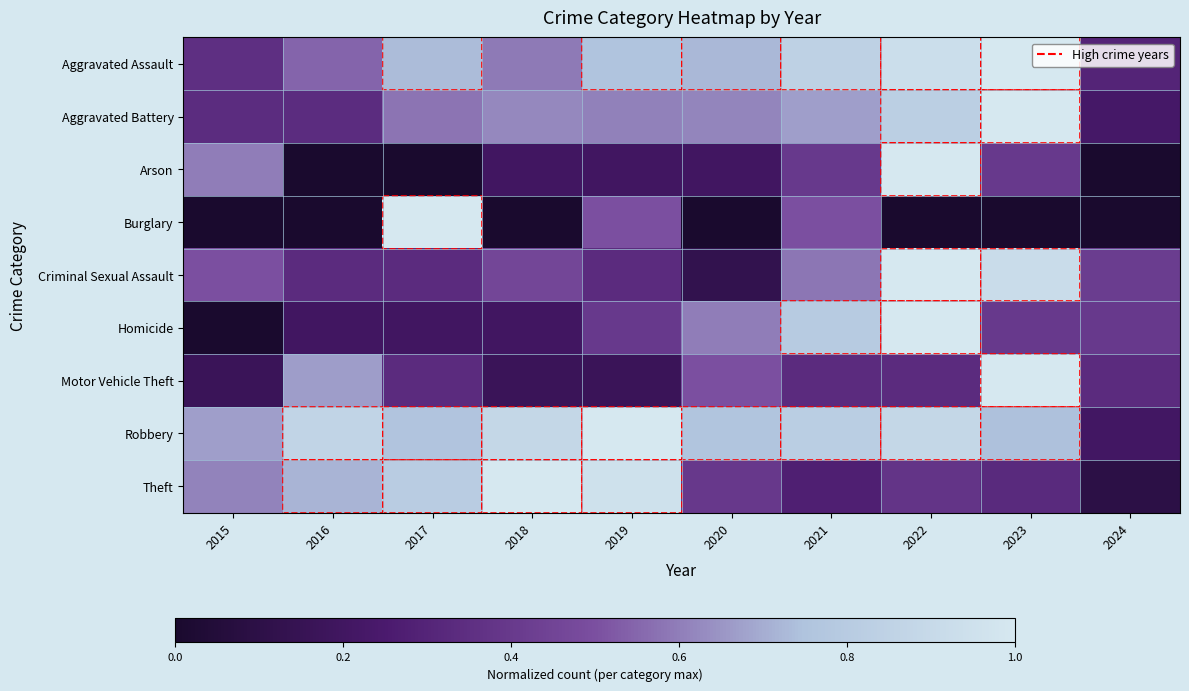

Reading left to right, list all the values displayed in this chart.

Aggravated Assault: 2015=0.4	2016=0.5	2017=0.7	2018=0.6	2019=0.8	2020=0.7	2021=0.8	2022=0.9	2023=1.0	2024=0.3
Aggravated Battery: 2015=0.3	2016=0.3	2017=0.6	2018=0.6	2019=0.6	2020=0.6	2021=0.7	2022=0.8	2023=1.0	2024=0.2
Arson: 2015=0.6	2016=0.0	2017=0.0	2018=0.2	2019=0.2	2020=0.2	2021=0.4	2022=1.0	2023=0.4	2024=0.0
Burglary: 2015=0.0	2016=0.0	2017=1.0	2018=0.0	2019=0.5	2020=0.0	2021=0.5	2022=0.0	2023=0.0	2024=0.0
Criminal Sexual Assault: 2015=0.5	2016=0.3	2017=0.3	2018=0.5	2019=0.3	2020=0.1	2021=0.6	2022=1.0	2023=0.9	2024=0.4
Homicide: 2015=0.0	2016=0.2	2017=0.2	2018=0.2	2019=0.4	2020=0.6	2021=0.8	2022=1.0	2023=0.4	2024=0.4
Motor Vehicle Theft: 2015=0.2	2016=0.7	2017=0.3	2018=0.2	2019=0.2	2020=0.5	2021=0.3	2022=0.3	2023=1.0	2024=0.3
Robbery: 2015=0.7	2016=0.9	2017=0.8	2018=0.9	2019=1.0	2020=0.8	2021=0.8	2022=0.9	2023=0.7	2024=0.2
Theft: 2015=0.6	2016=0.7	2017=0.8	2018=1.0	2019=1.0	2020=0.4	2021=0.3	2022=0.4	2023=0.3	2024=0.1